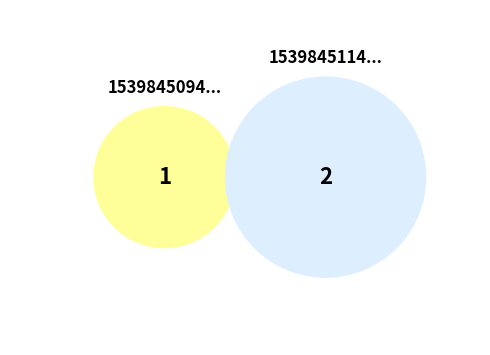

Which category has the smallest portion of the pie?

1539845094093